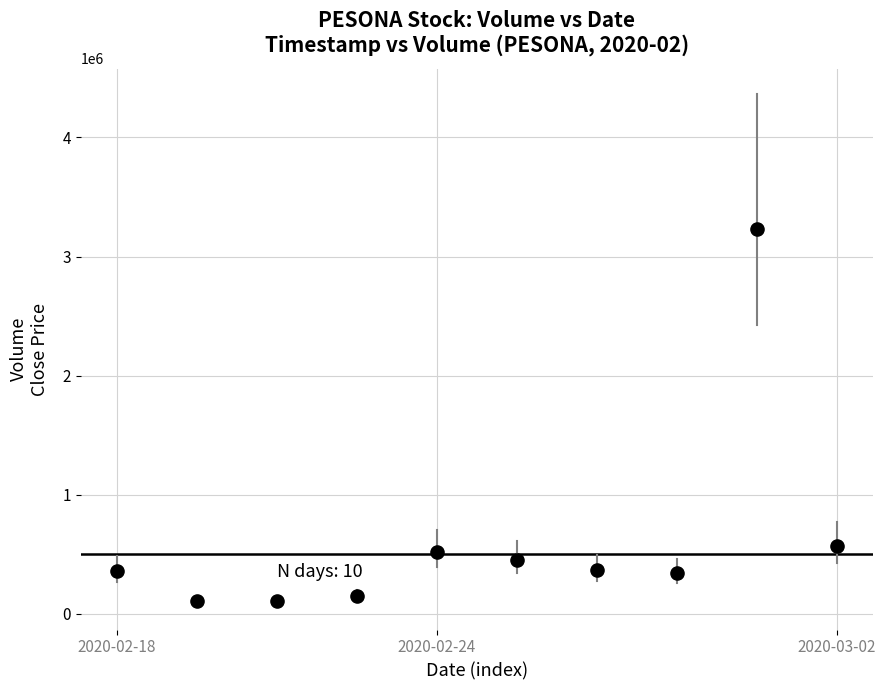

What Y value in the scatter plot is closest to 1671050?

568900